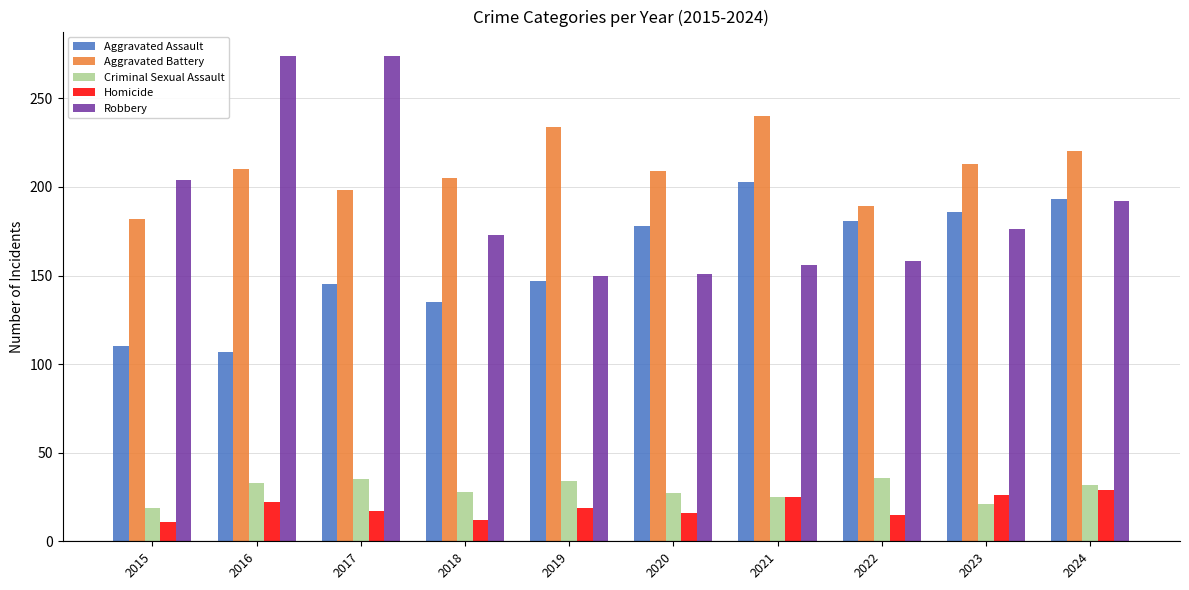

What is the difference between the highest and lowest values at 2016?

252